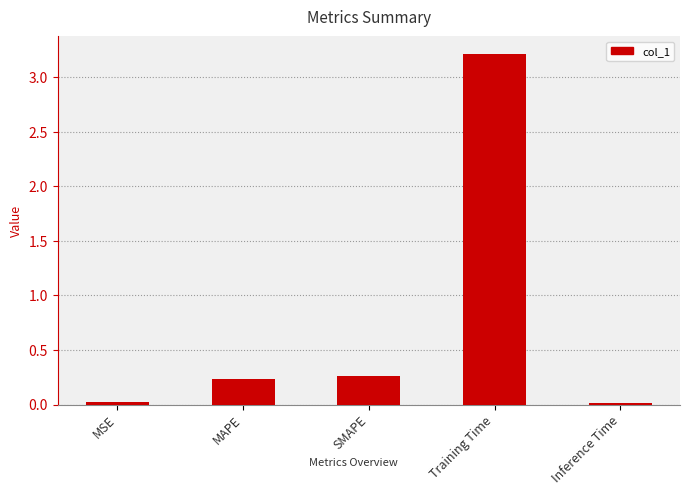

Count the number of data series in this chart.

1